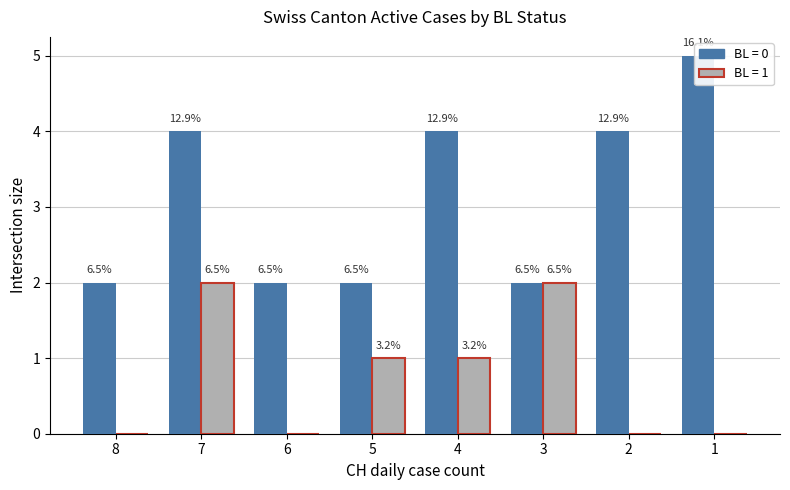

The value of CH at 2020-06-11 is 1. True or false?

False